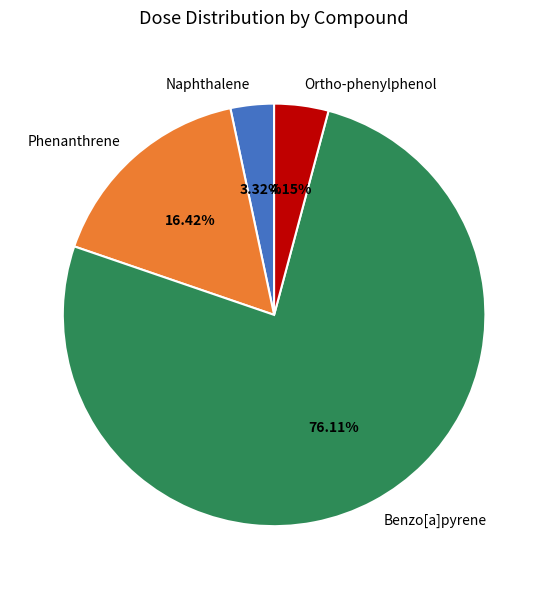

To the nearest percent, what is the average slice percentage?

25%